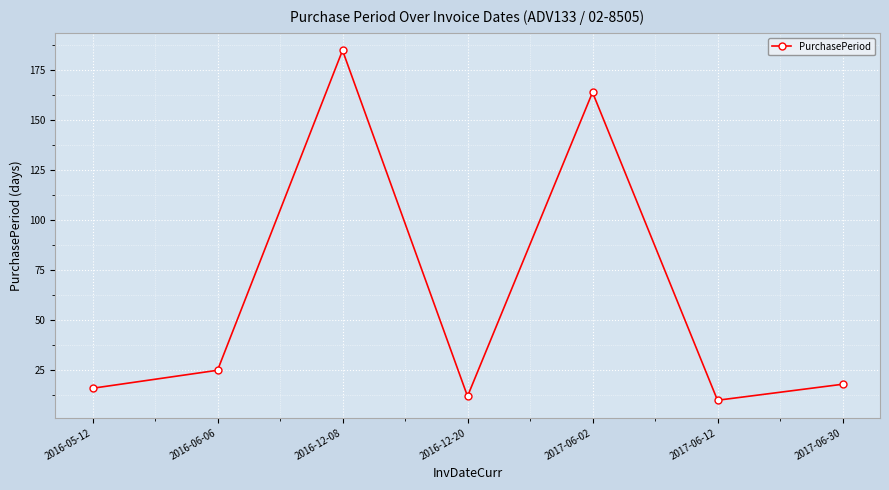

How many lines are shown in the chart?

1